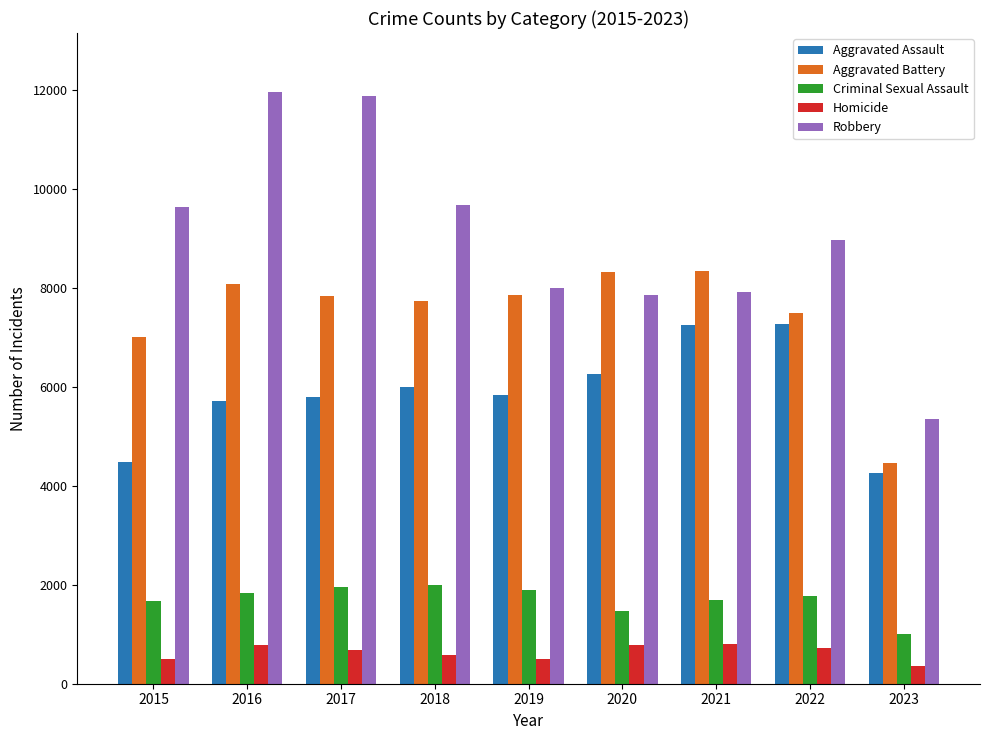

What is the difference between the maximum and second lowest values in the Homicide series?

308